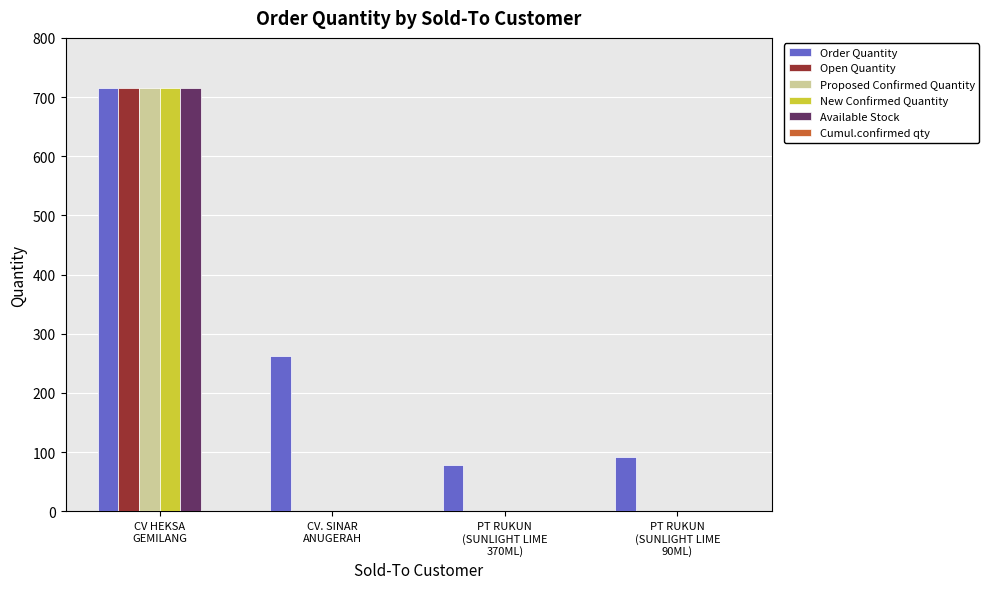

What is the sum of all Order Quantity values?

1148